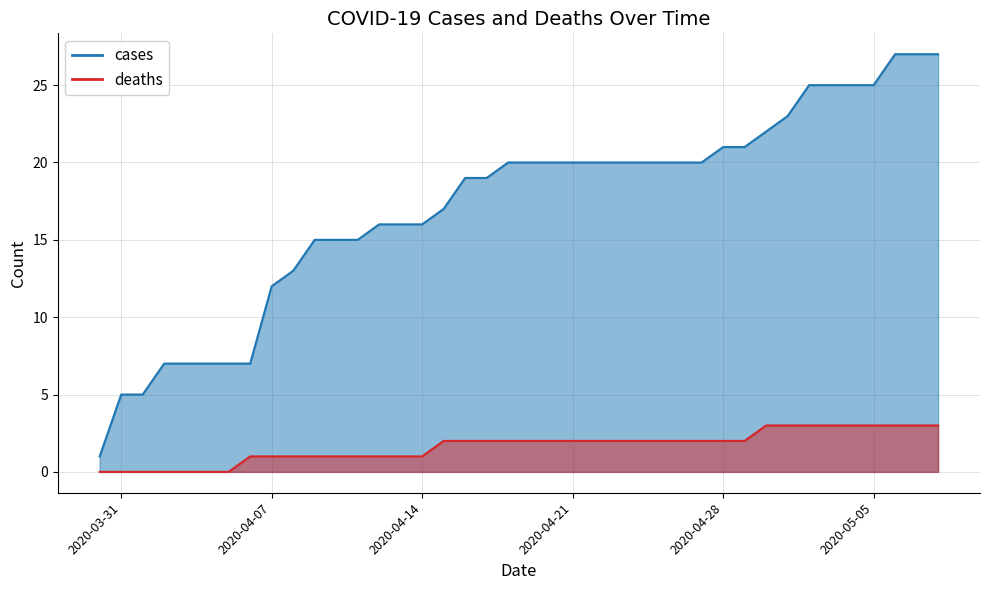

True or false: cases has more than 1 interior local peaks.

False